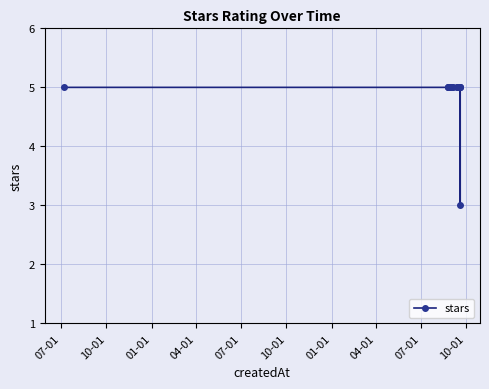

Does the chart have visible grid lines?

Yes